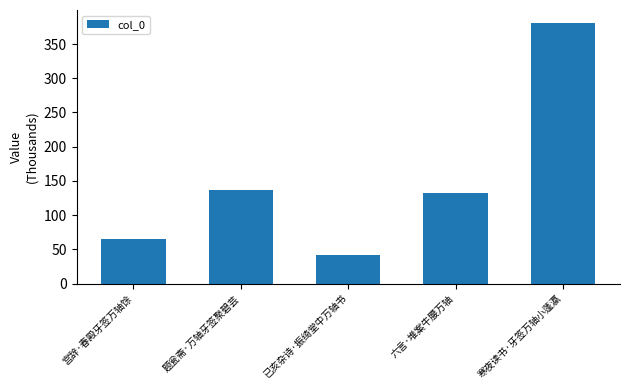

What is the value of the 4th bar from the left?

132976